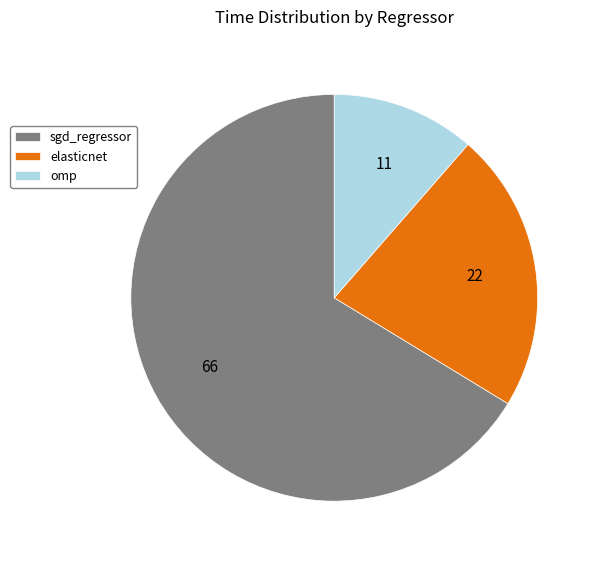

Is the sum of elasticnet and sgd_regressor greater than half?

Yes